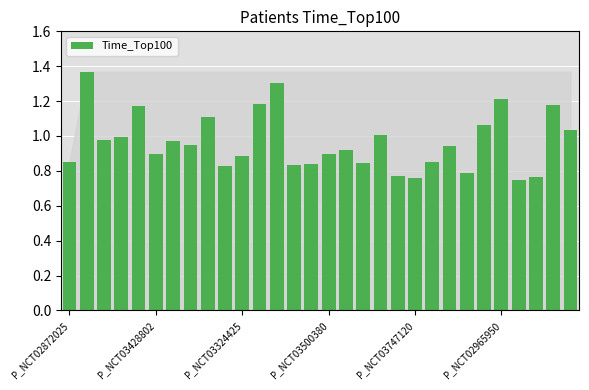

What is the difference between the maximum and second lowest values?

0.6